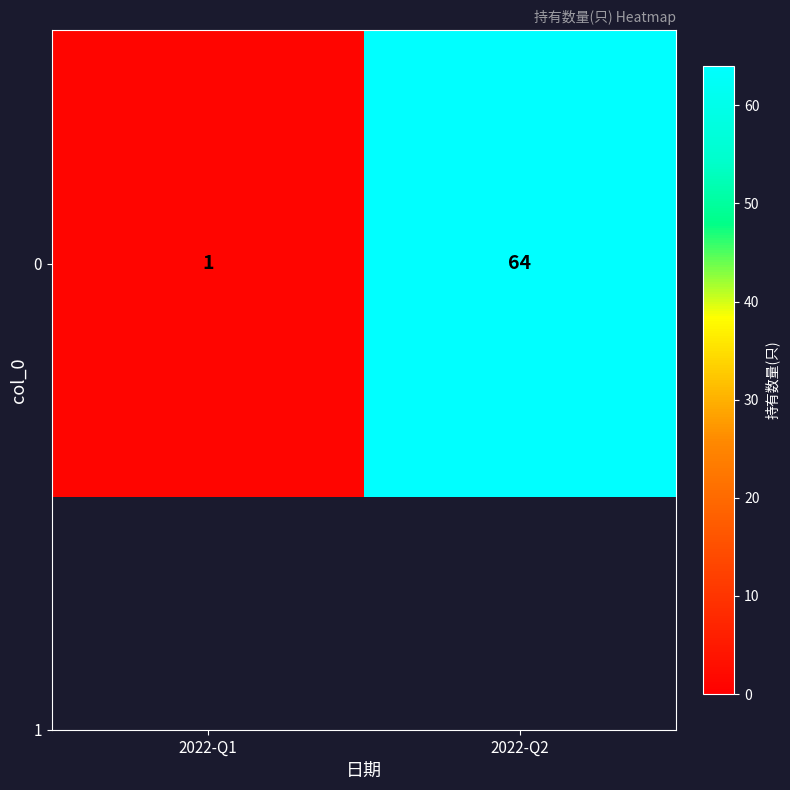

Rank the categories by value from lowest to highest.

2022-Q1, 2022-Q2